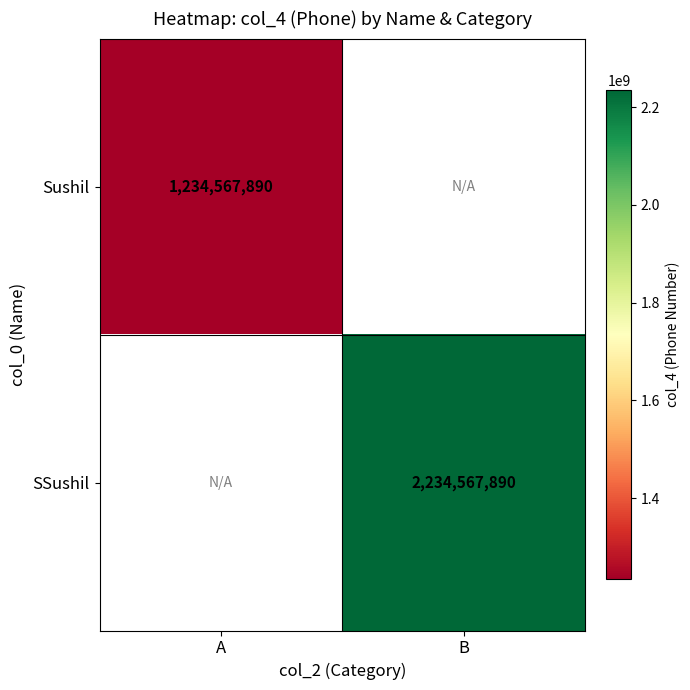

The value of Sushil at A is 1234567890. True or false?

True